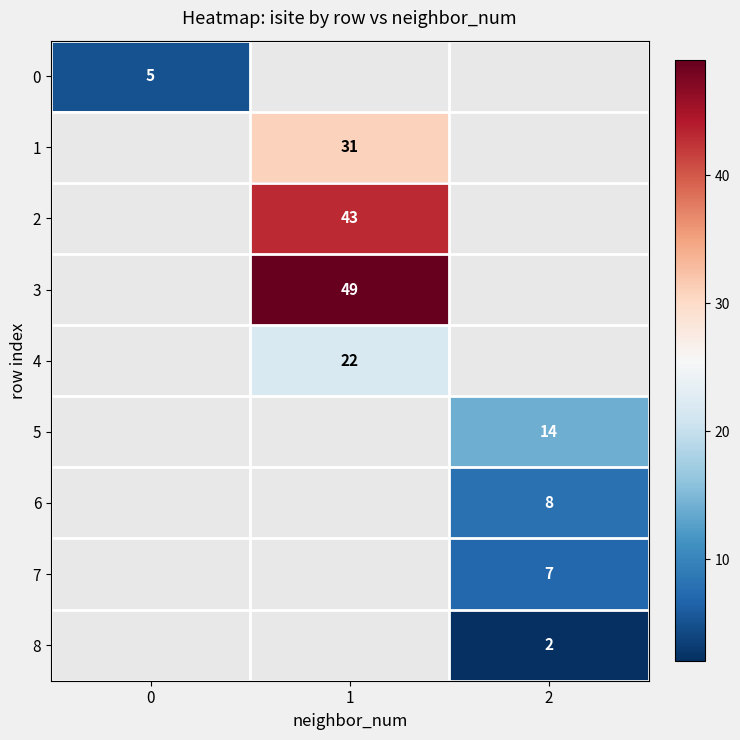

Is it true that 5 equals 14 at 2?

True